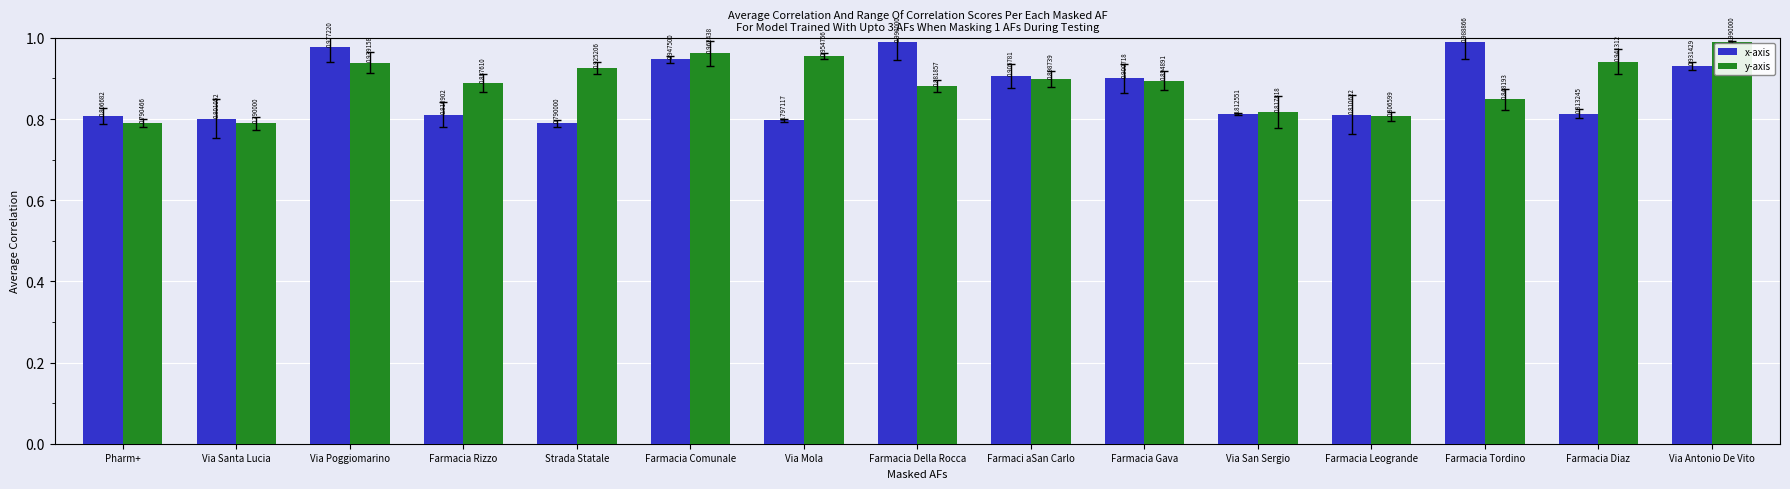

Are the bars grouped side by side (vs. stacked)?

Yes